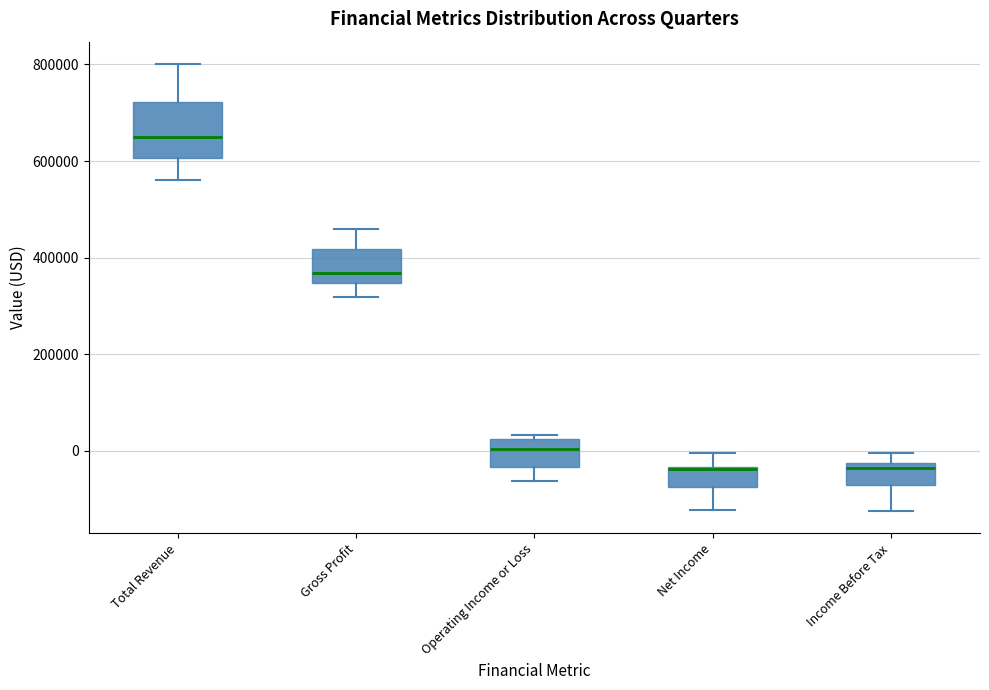

Which box is the tallest, from its lower edge to its upper edge?

Total Revenue